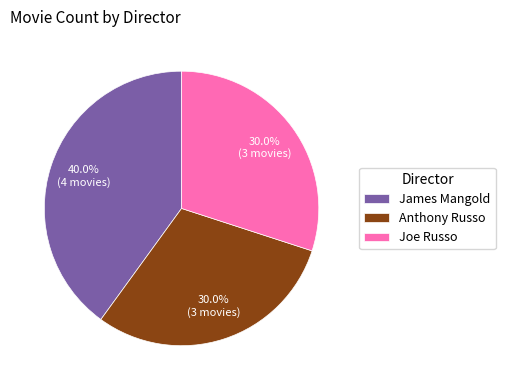

Which has a higher value, Anthony Russo or James Mangold?

James Mangold